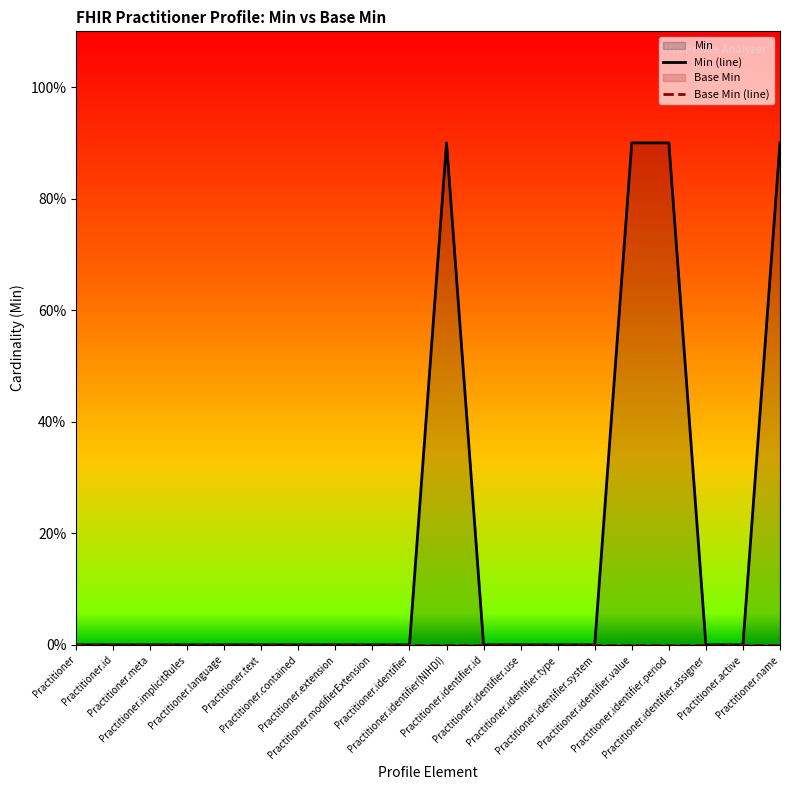

List the series in order of their peak value, highest first.

Min (line), Base Min (line)